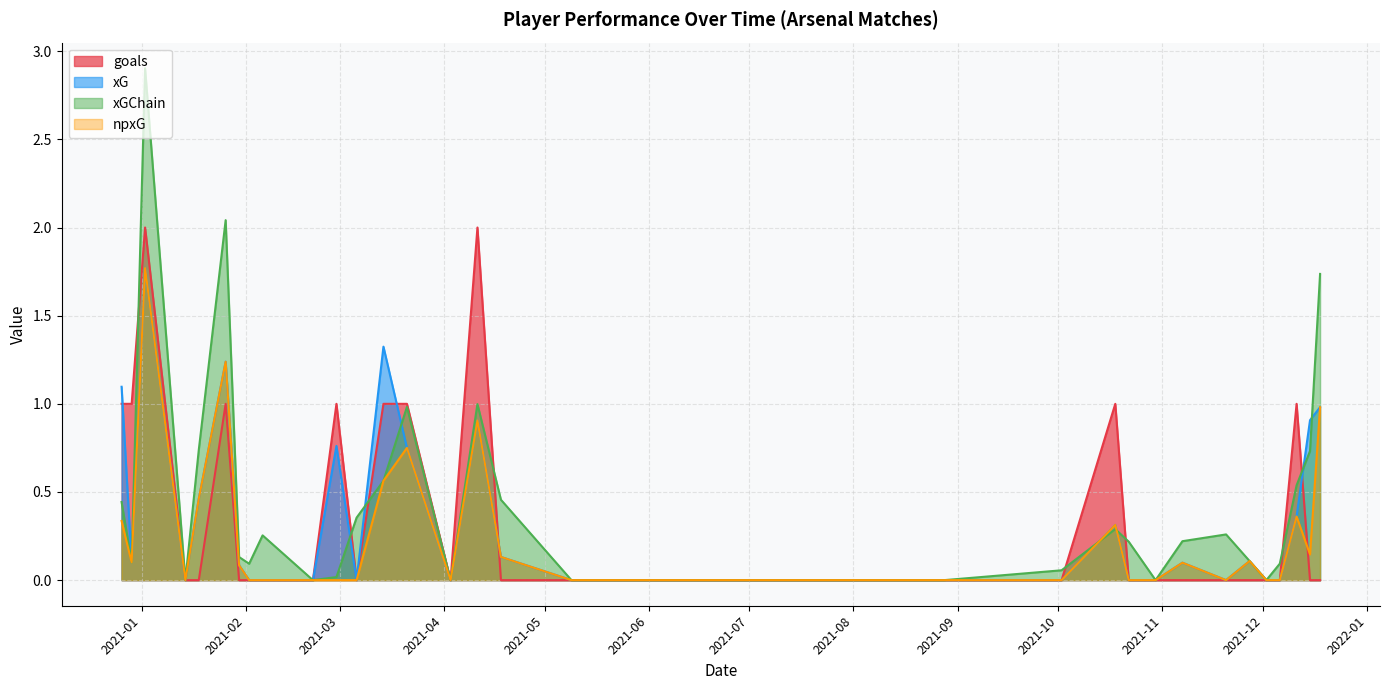

How many categories are shown in the chart?

33